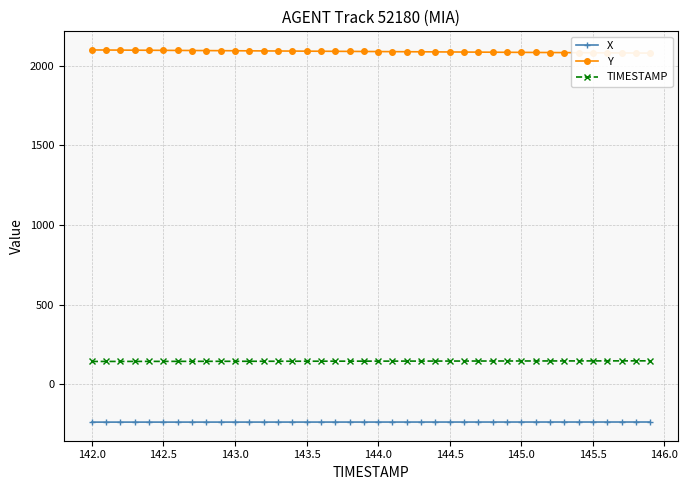

What is the lowest value of the X series?

-239.3